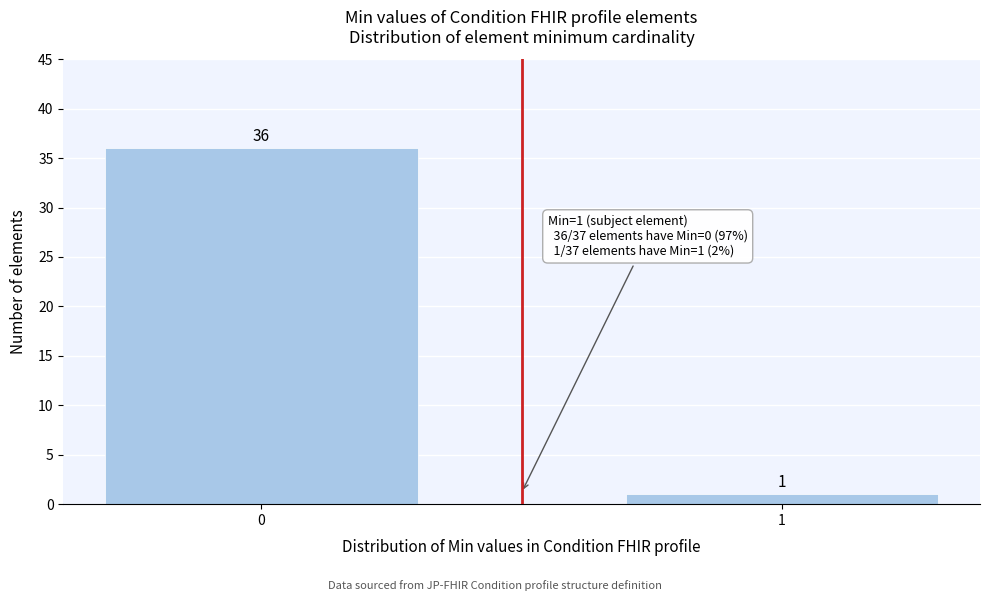

Reading right to left, extract all data points from this chart.

1	36